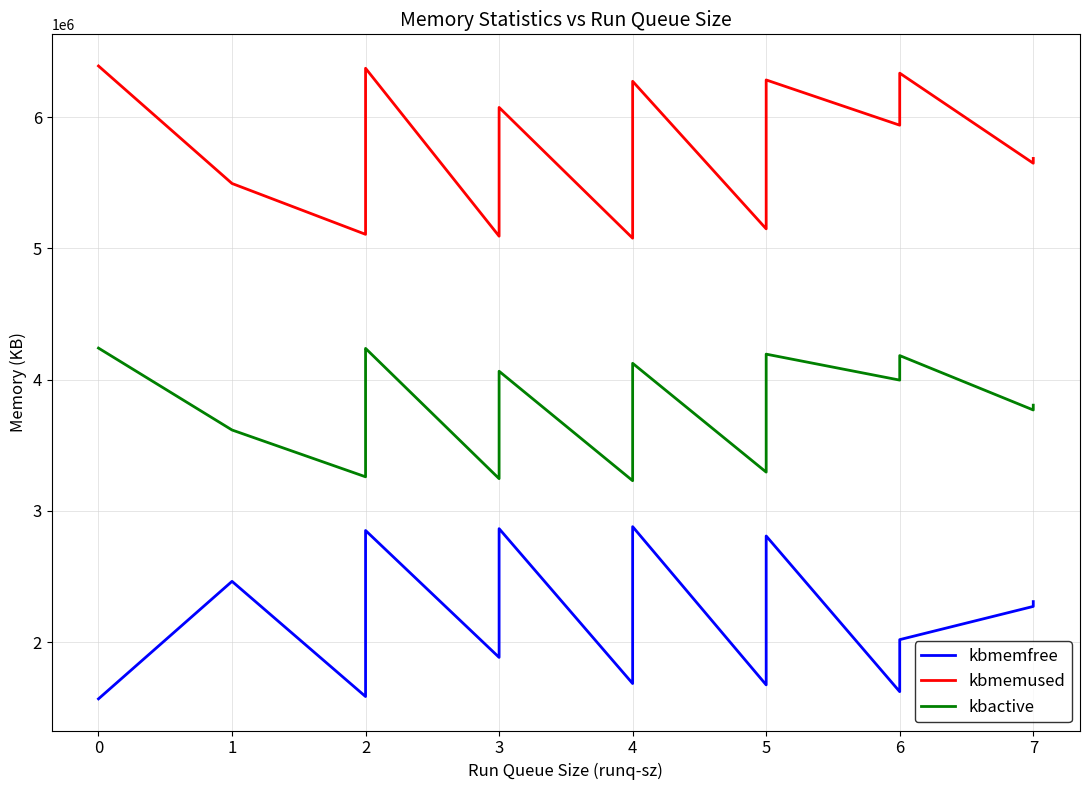

Reading left to right, transcribe all the data shown in this chart.

kbmemfree: 1569156	2464104	1586816	1631612	1796528	1839492	1932484	2786516	2851372	1884800	1979668	2064092	2207832	2480720	2527288	2605132	2661124	2865432	1685776	1763816	1868956	2123752	2166728	2701564	2838956	2880668	1675576	1725612	1793688	2100228	2145264	2282512	2404548	2809612	1623872	1637460	1735572	2020196	2273148	2309812
kbmemused: 6389164	5494216	5106948	5171804	6025836	6118828	6161792	6326708	6371504	5092888	5297196	5353188	5431032	5477600	5750488	5894228	5978652	6073520	5077652	5119364	5256756	5791592	5834568	6089364	6194504	6272544	5148708	5553772	5675808	5813056	5858092	6164632	6232708	6282744	5938124	6222748	6320860	6334448	5648508	5685172
kbactive: 4240660	3616796	3260332	3313220	4040516	4086704	4106528	4216284	4238244	3246180	3421304	3477224	3554572	3600396	3870388	3973600	4016820	4064324	3230568	3272620	3380940	3912140	3943180	3943204	4047956	4124632	3295996	3674924	3796604	3930820	3955144	4018140	4162880	4194504	3996740	4075764	4172416	4183536	3769292	3805888